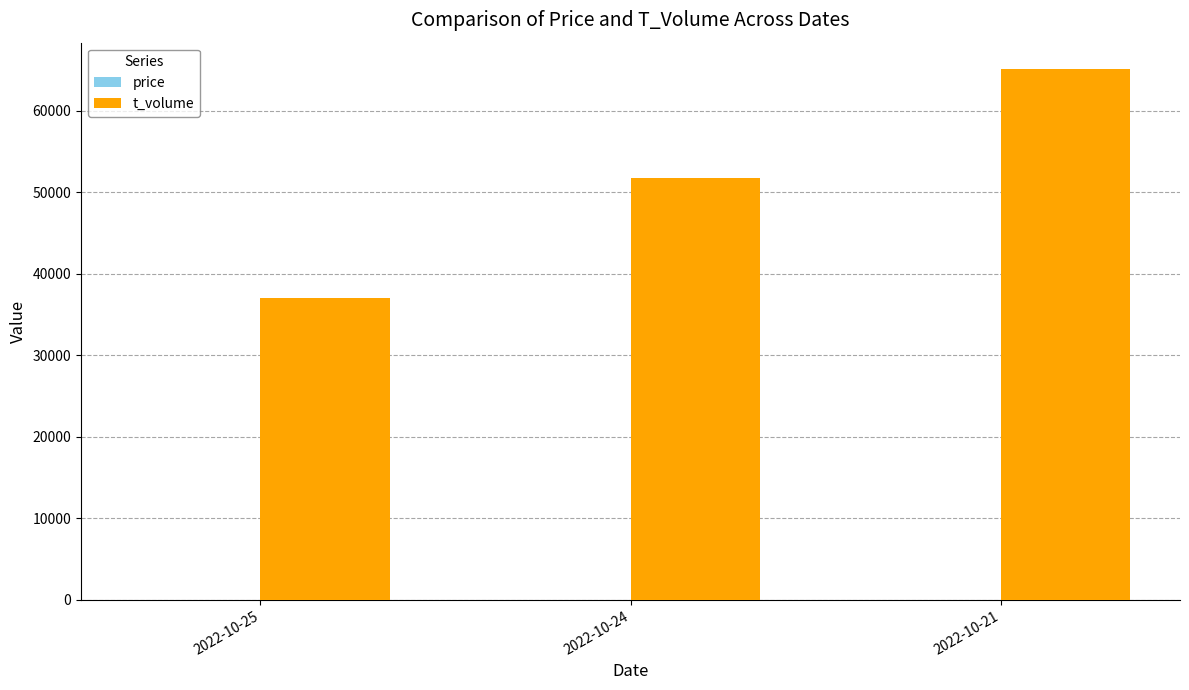

The value of t_volume at 2022-10-25 is 19628.3. True or false?

False